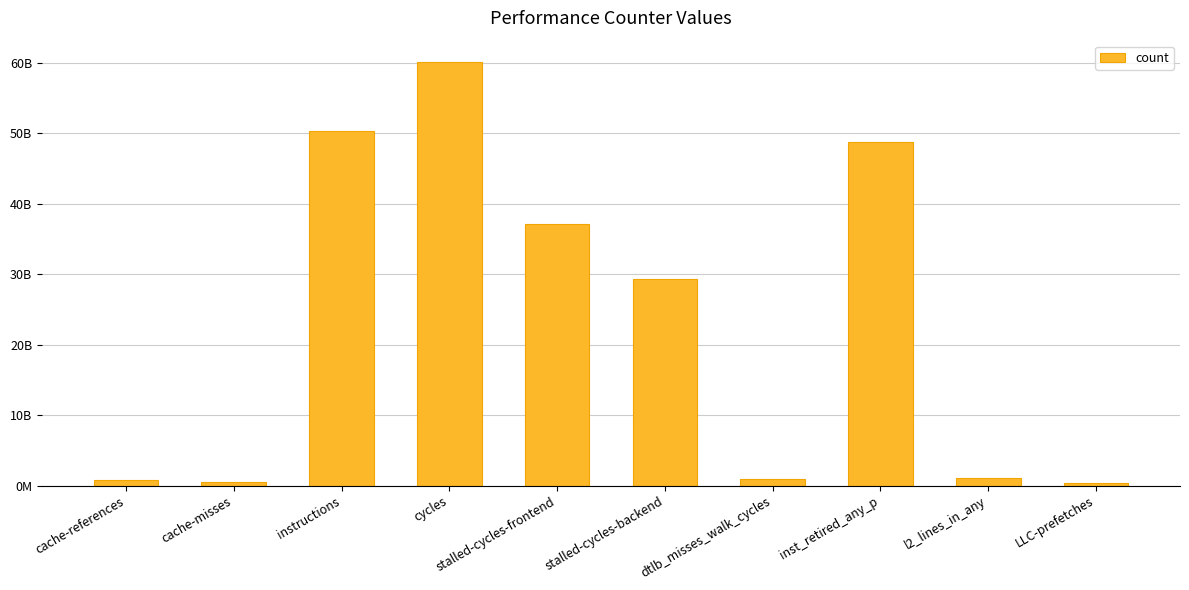

Does the chart contain any negative values?

No